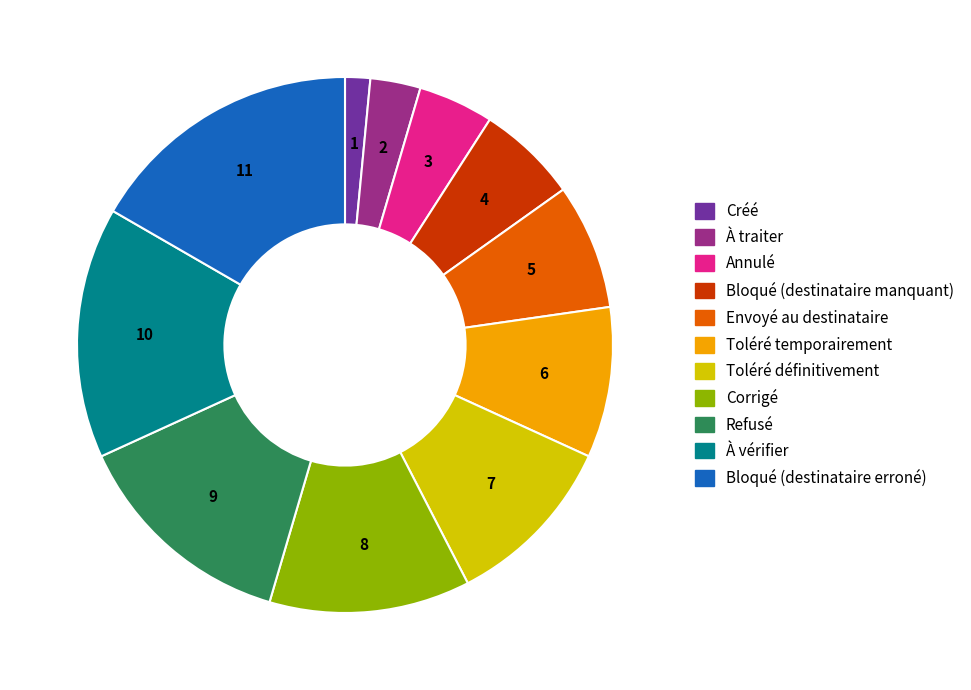

Does any single category account for the majority?

No